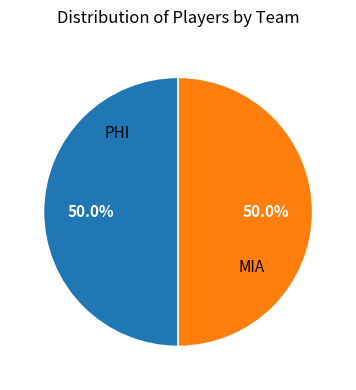

To the nearest percent, what is the combined percentage of MIA and PHI?

100%